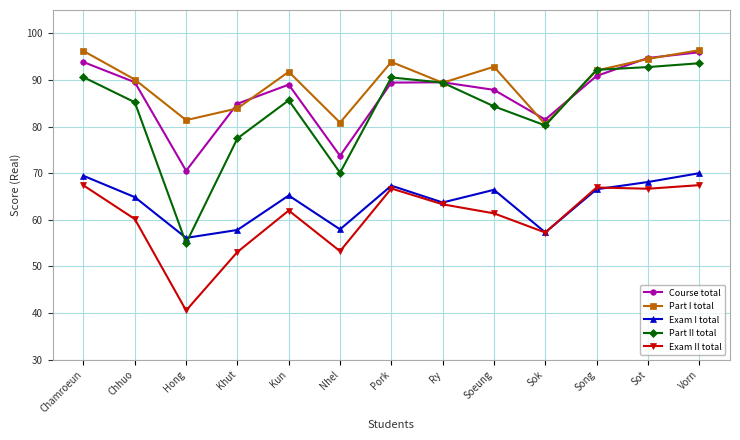

The Course total series shows 23.1 at Ry. True or false?

False